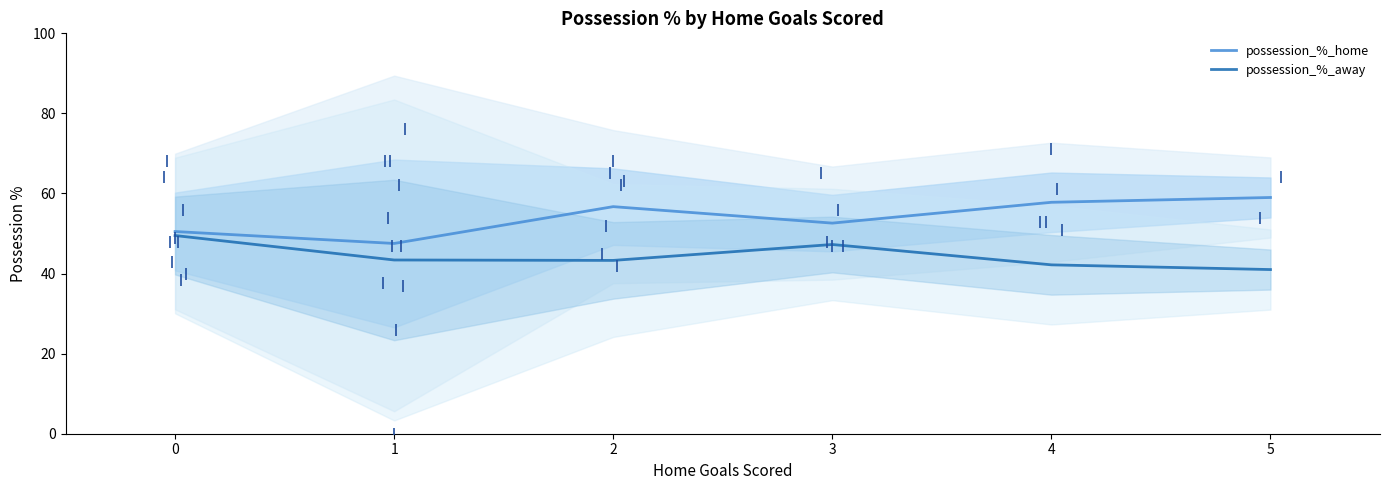

Which series has the largest Y range (max minus min)?

possession_%_home